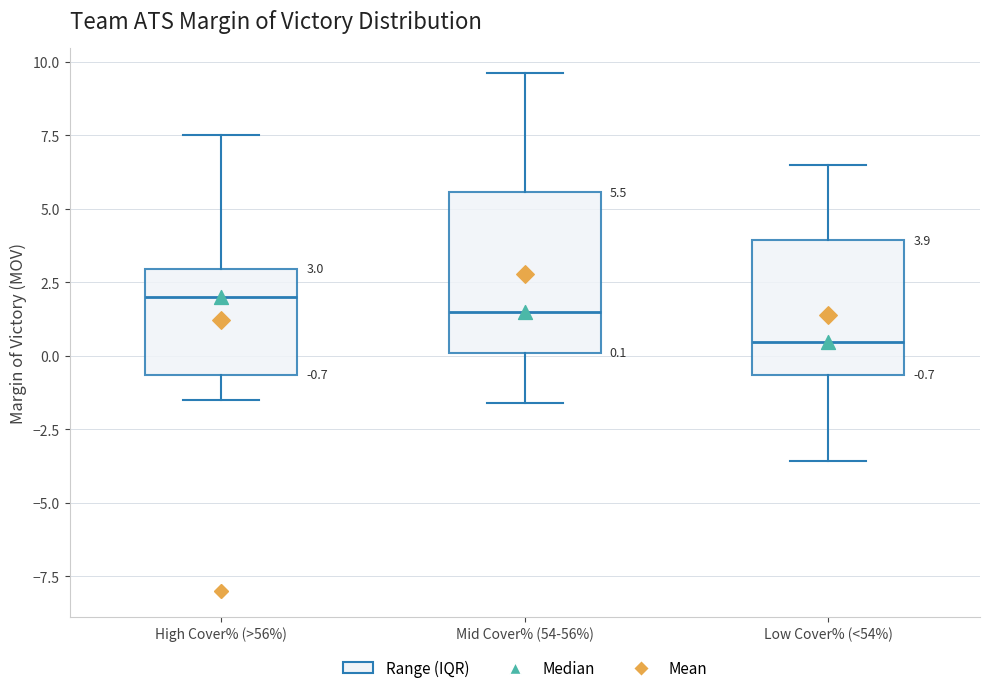

Which box has the highest median line?

High Cover% (>56%)